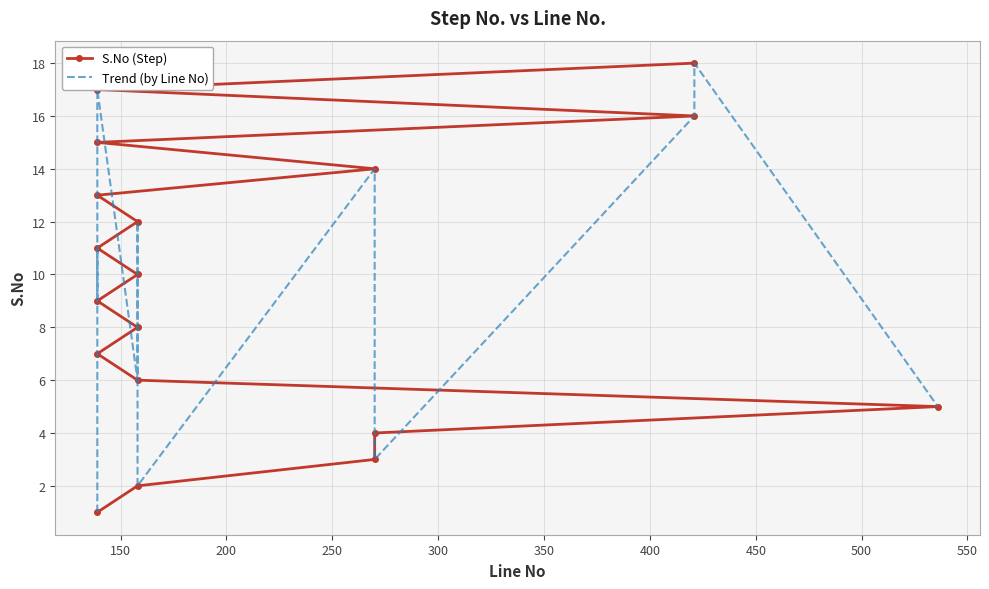

Reading right to left, what are all the values shown in this chart?

S.No (Step): 18	17	16	15	14	13	12	11	10	9	8	7	6	5	4	3	2	1
Trend (by Line No): 5	18	16	3	4	14	2	8	10	12	6	17	15	13	9	11	7	1